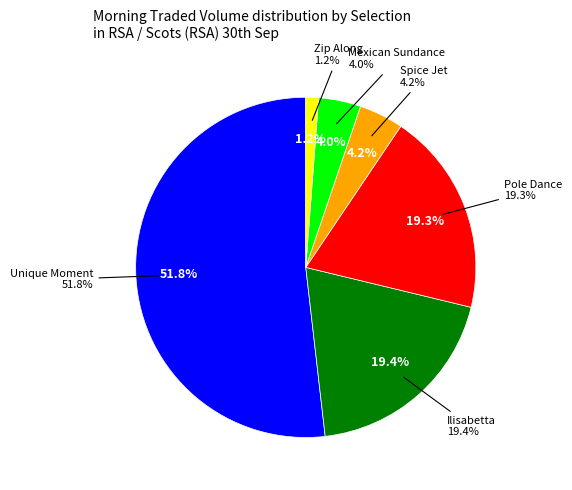

Does Pole Dance account for over 50% of the chart?

No